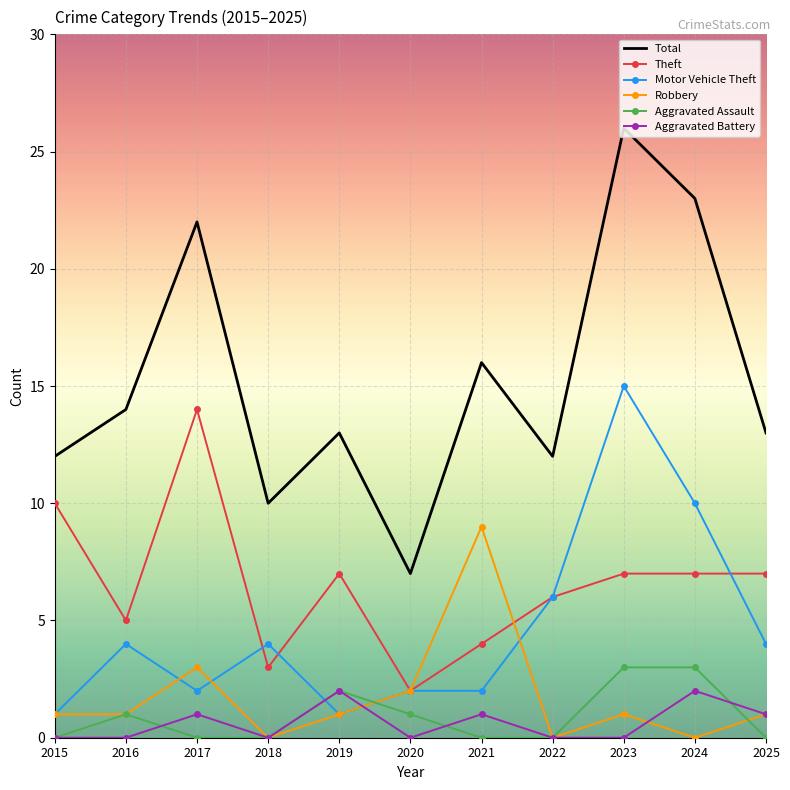

What are all the series names shown in the legend?

Total, Theft, Motor Vehicle Theft, Robbery, Aggravated Assault, Aggravated Battery